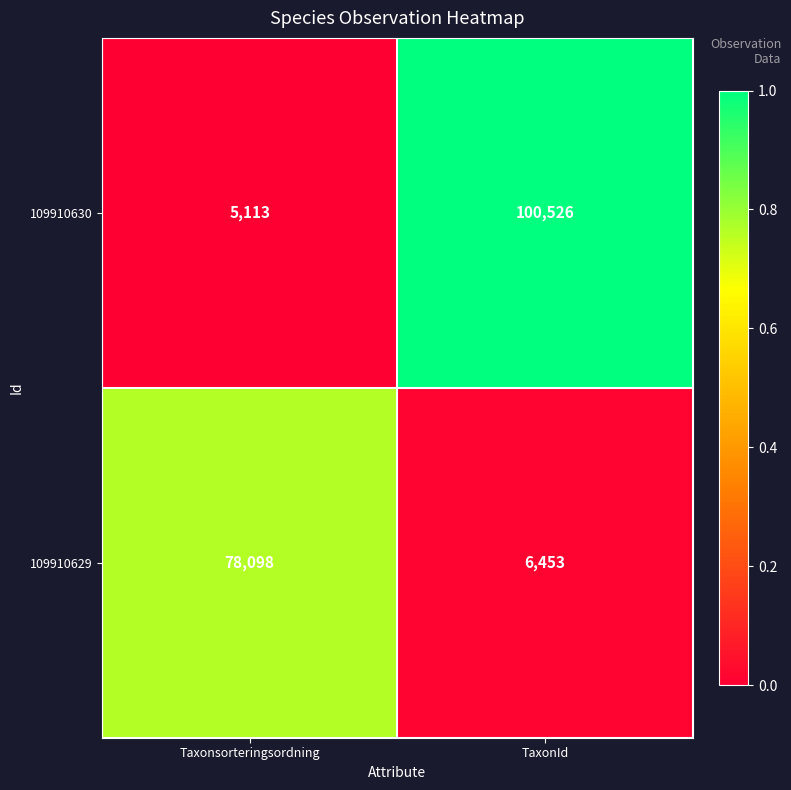

At which category does the chart reach its peak across all series?

TaxonId